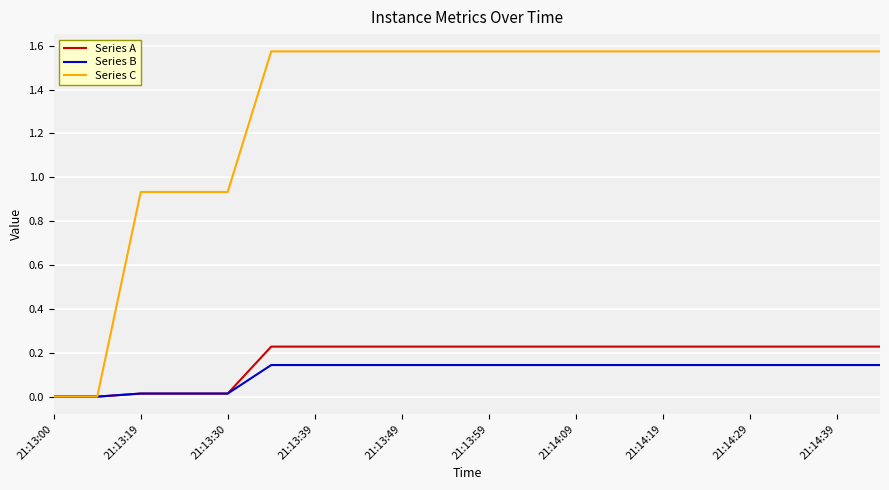

Which series has the widest spread of values?

Series C